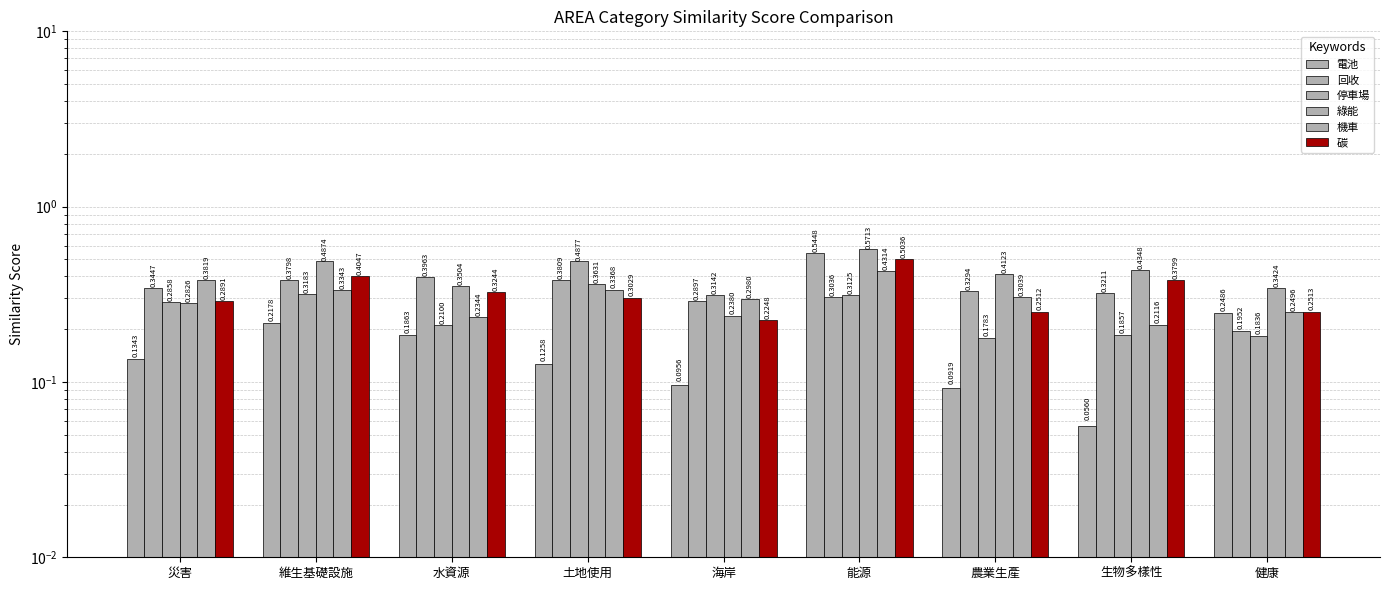

What is the label of the 1st bar from the right?

健康